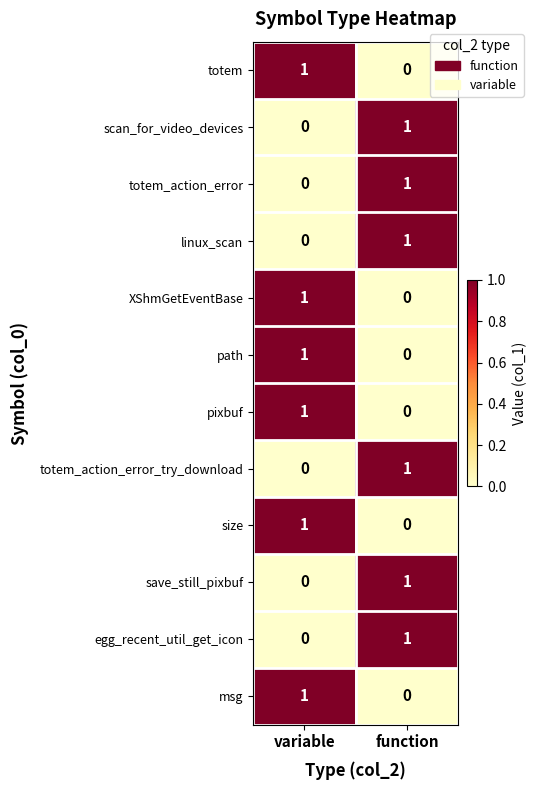

At which label does totem reach its peak?

variable